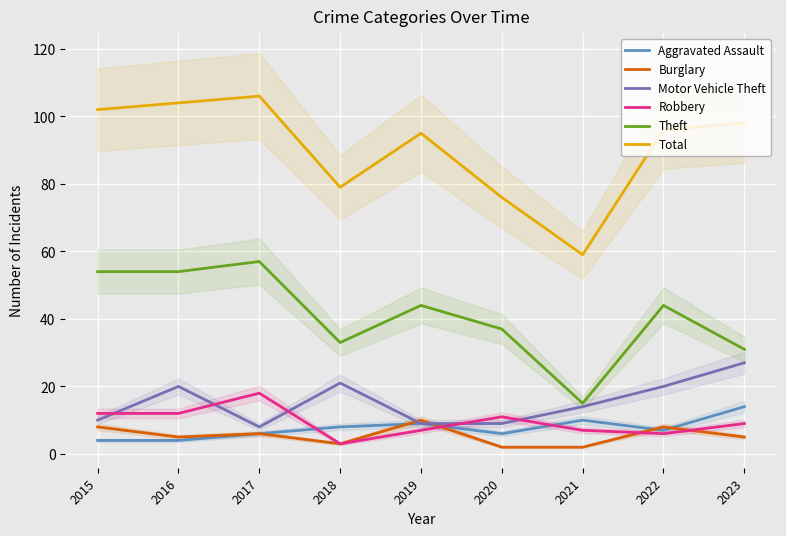

List the labels in order of Aggravated Assault value, largest first.

2023, 2021, 2019, 2018, 2022, 2017, 2020, 2015, 2016